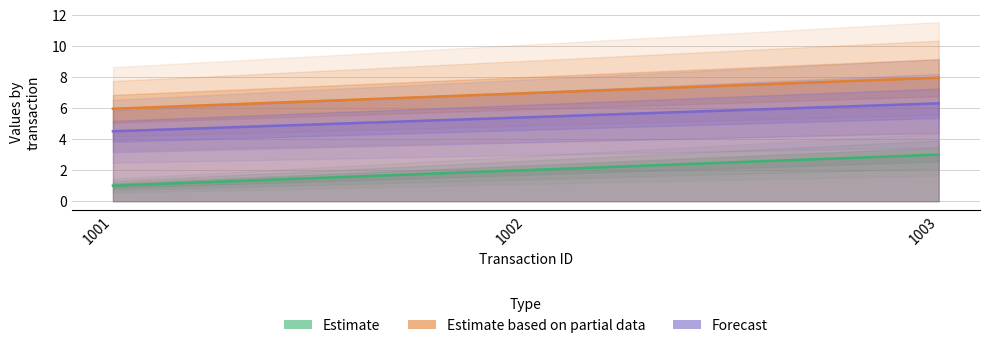

What is the spread (max minus min) of values at 1001?

5.0